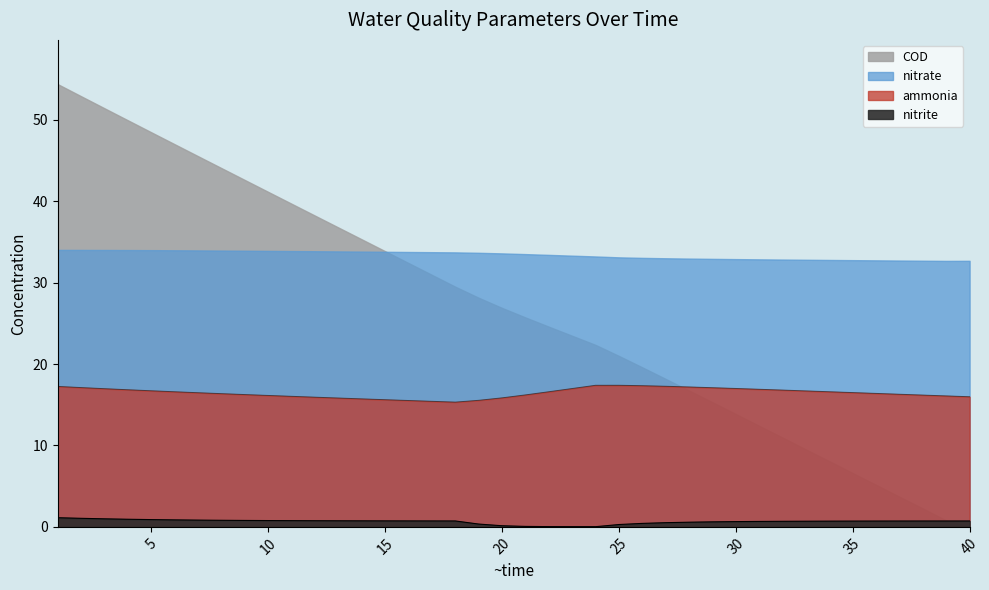

What is the difference between the ammonia values at 16 and 22?

1.1